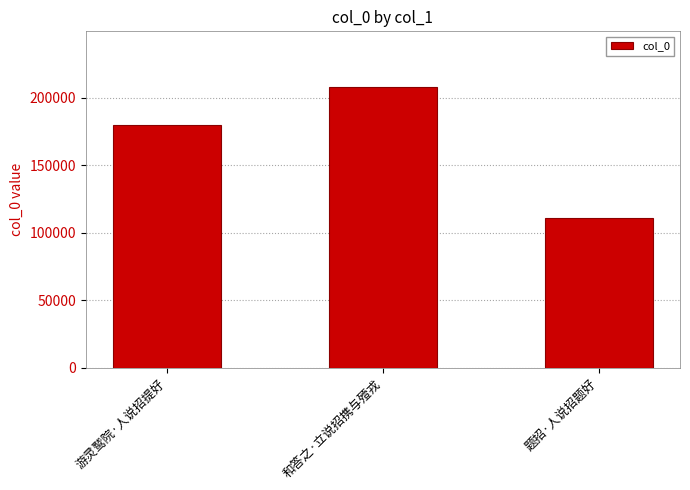

Reading left to right, transcribe all the data shown in this chart.

180007	207629	110994